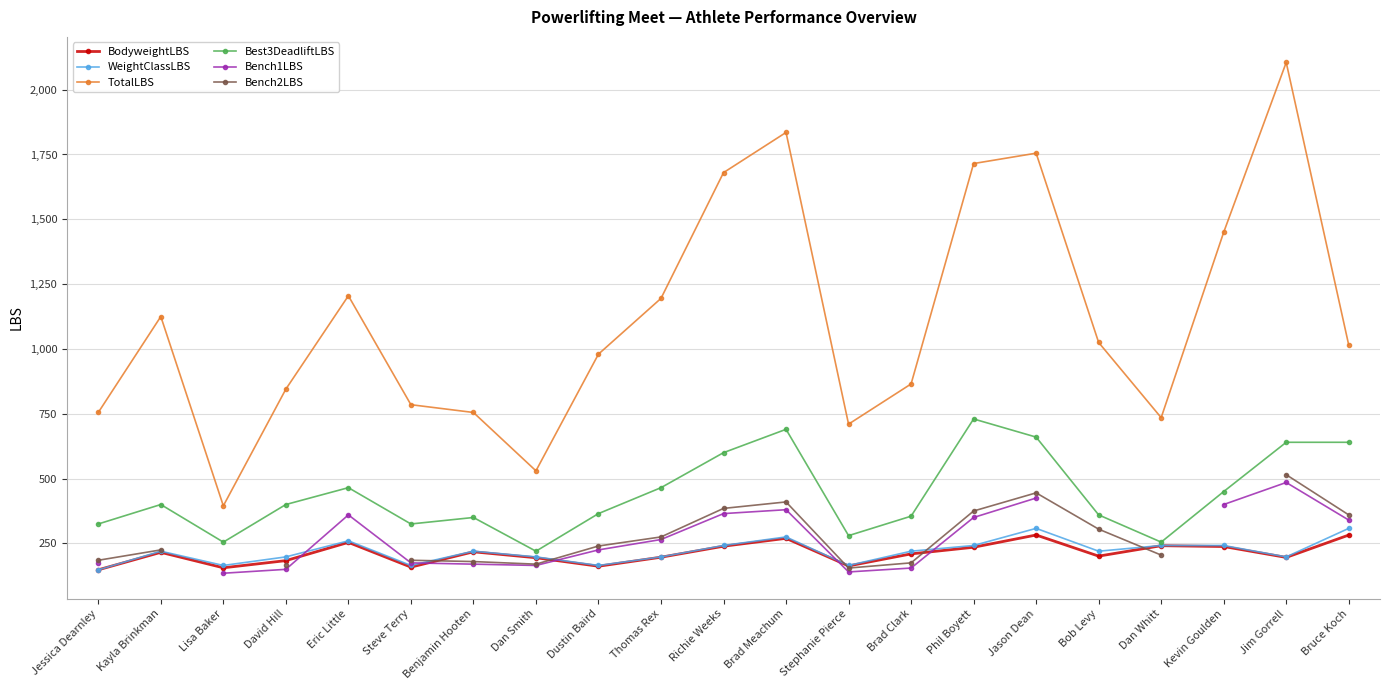

At which label does Bench2LBS reach its minimum?

Stephanie Pierce